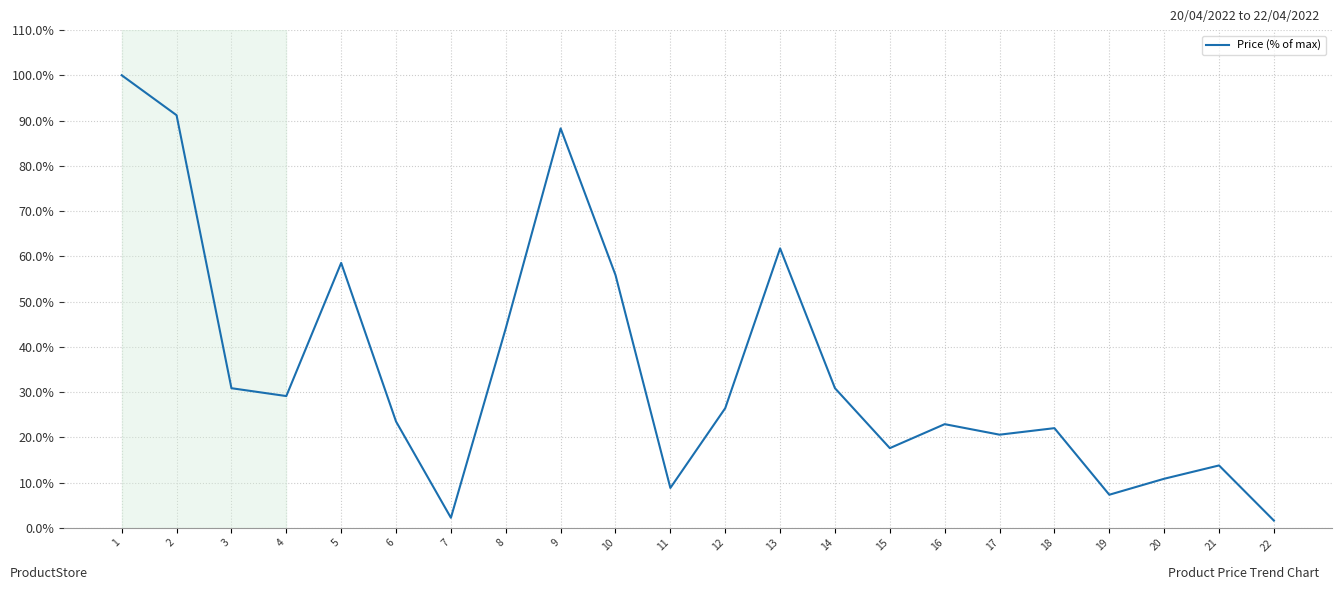

Reading left to right, transcribe all the data shown in this chart.

1=100.0	2=91.2	3=30.9	4=29.1	5=58.5	6=23.5	7=2.2	8=44.1	9=88.3	10=55.9	11=8.8	12=26.4	13=61.8	14=30.9	15=17.6	16=22.9	17=20.6	18=22.0	19=7.3	20=10.9	21=13.8	22=1.6